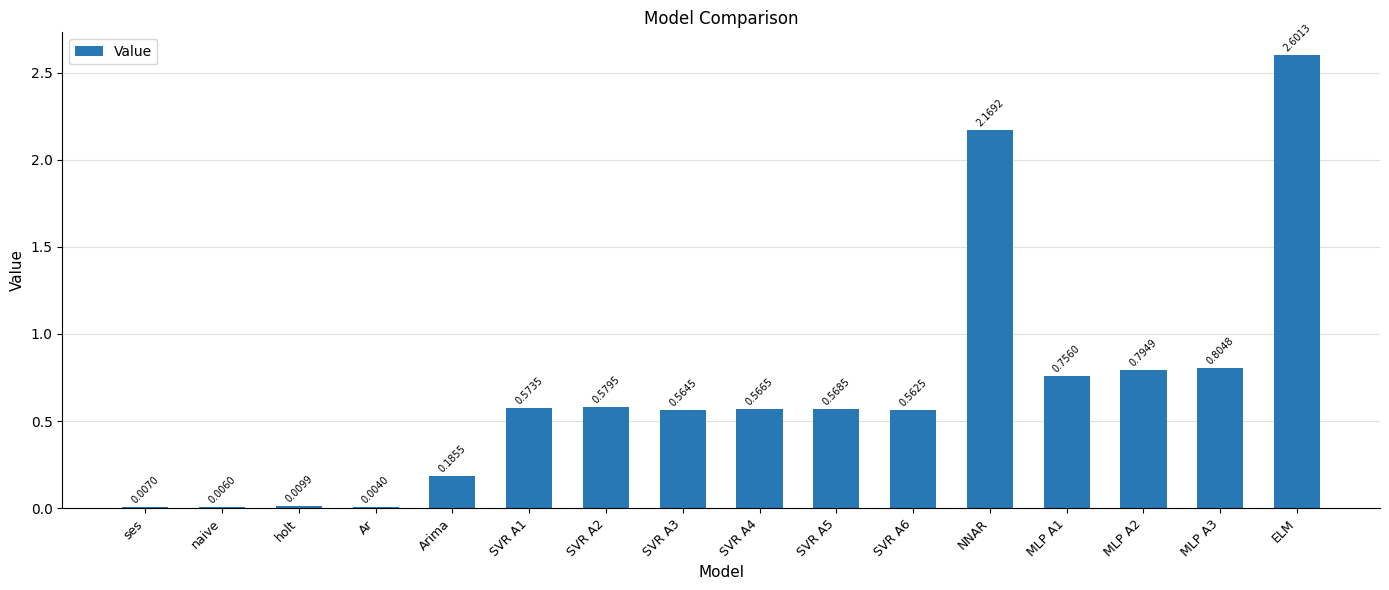

What is the change in value from Ar to SVR A2?

+0.6